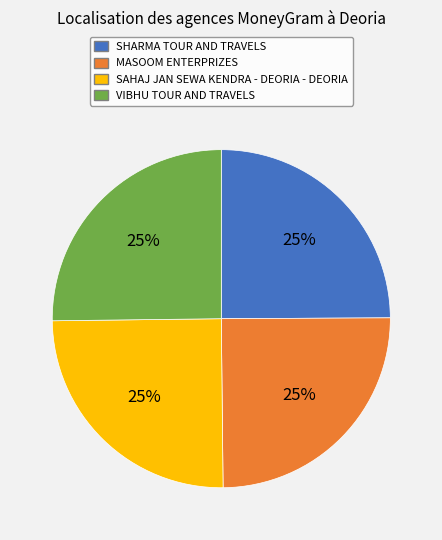

To the nearest percent, what portion does SHARMA TOUR AND TRAVELS represent?

25%